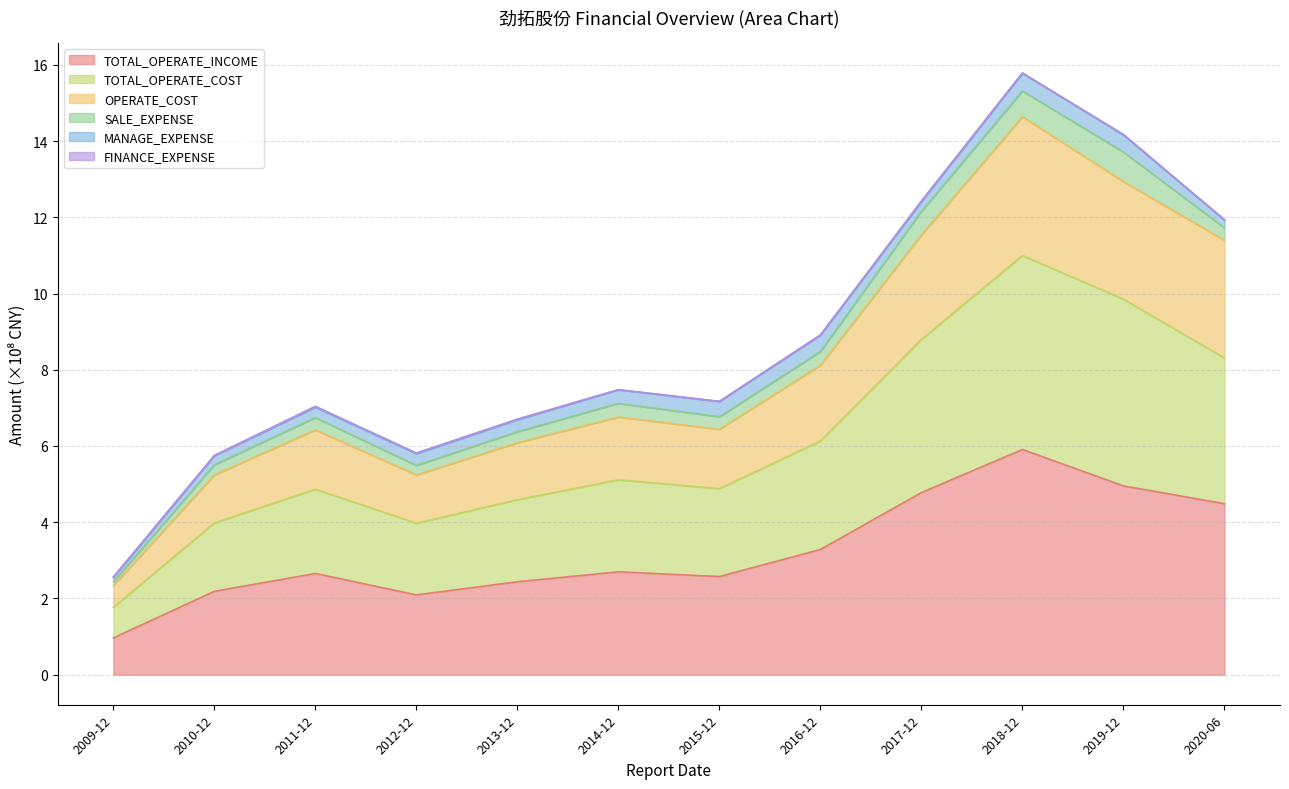

True or false: OPERATE_COST and TOTAL_OPERATE_COST intersect in this chart.

False